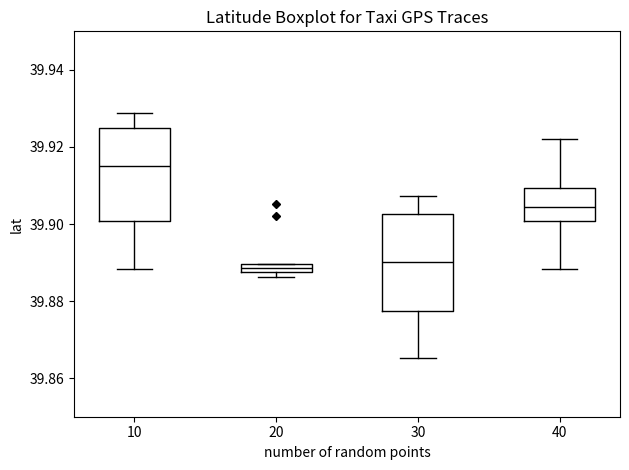

Which box's median line is the highest?

10